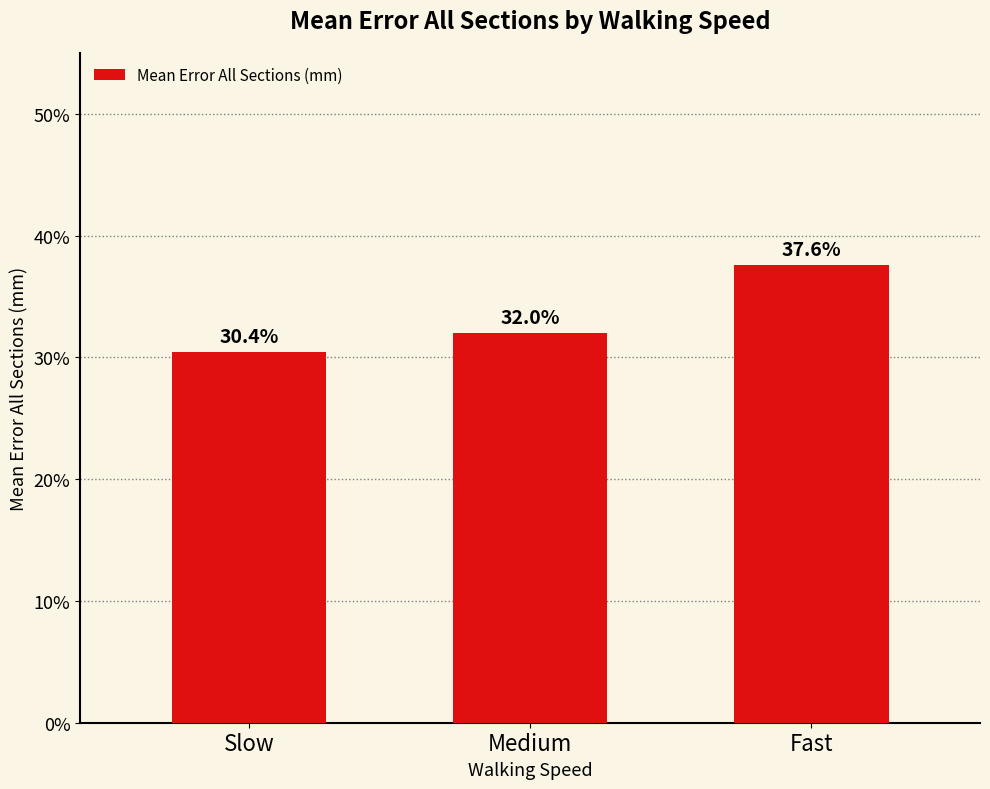

How many data points are above 31?

2